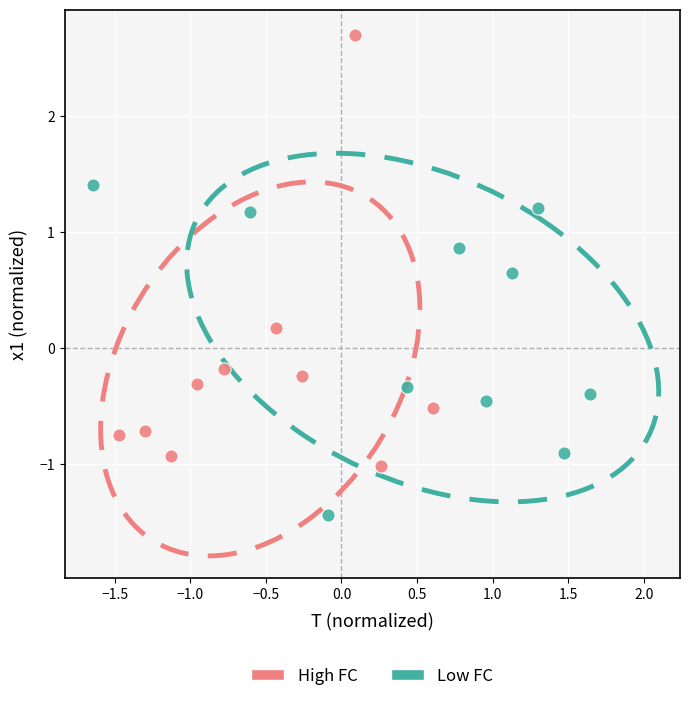

What are all the series names shown in the legend?

High FC, Low FC